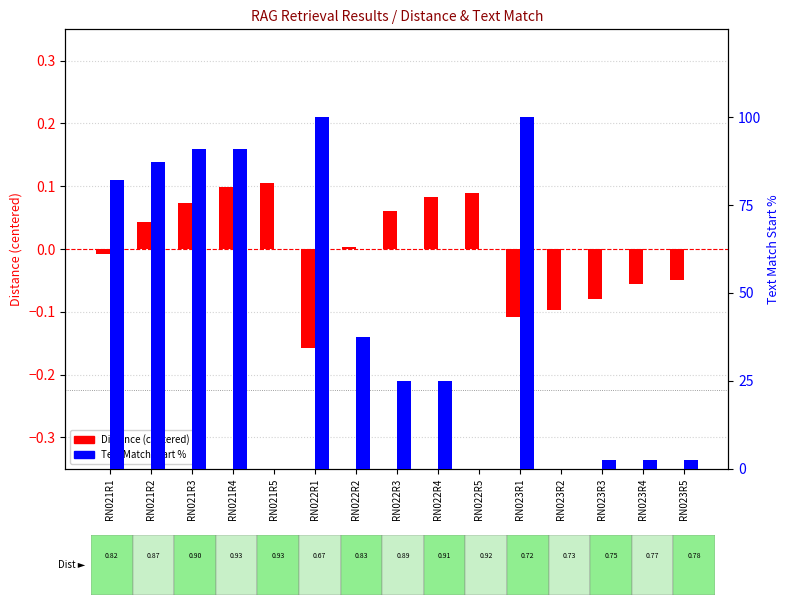

True or false: Text Match Start % has a value of 100.0 at RN023R1.

True